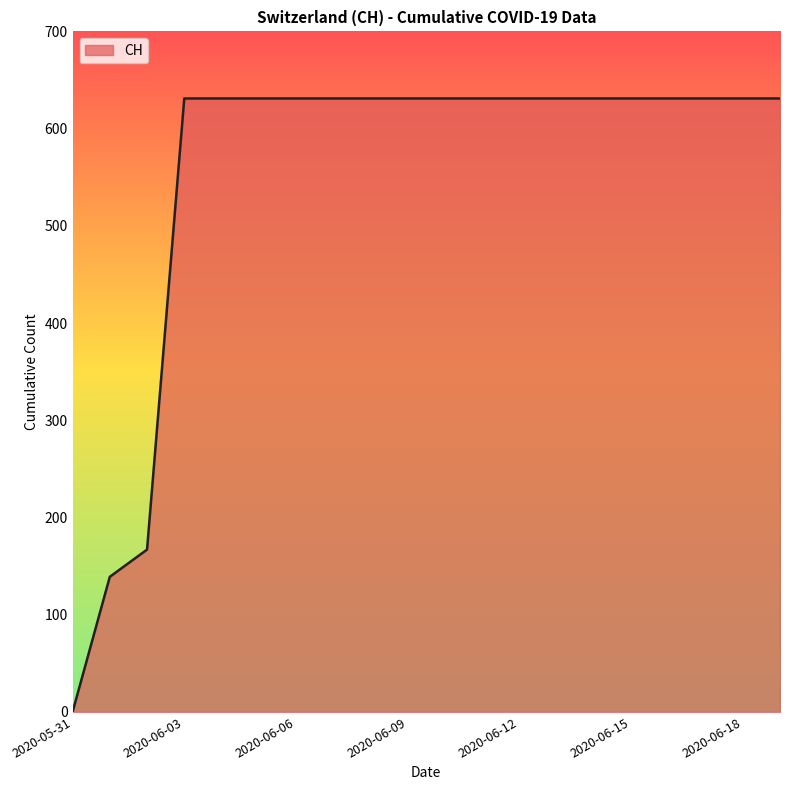

What is the sum of all values?

11033